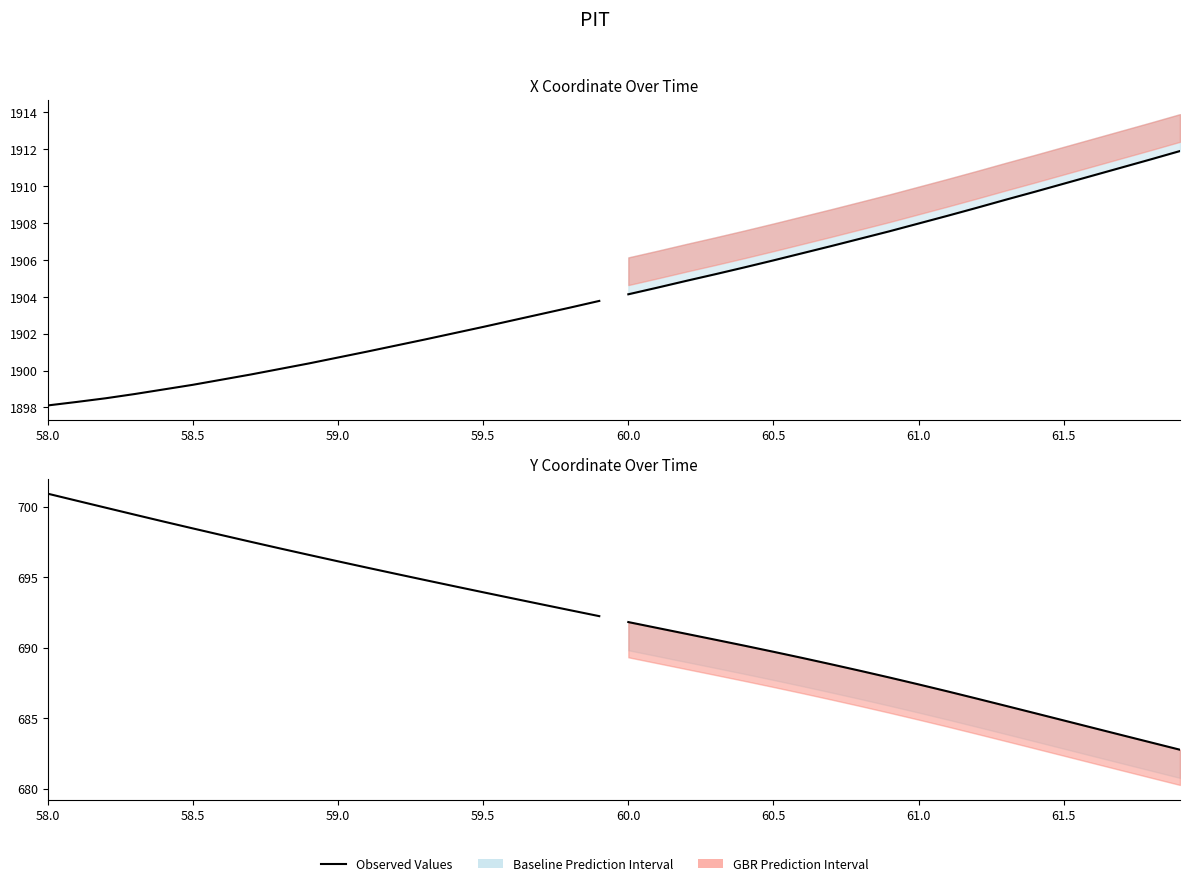

What is the value of the 7th point from the left?

698.0